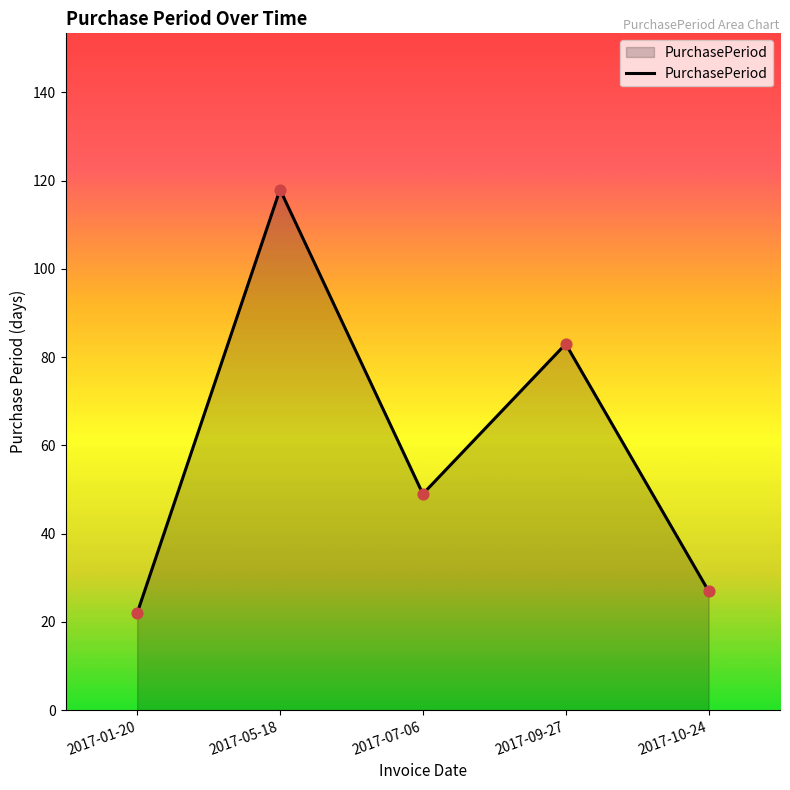

What is the change in value from 2017-01-20 to 2017-07-06?

+27